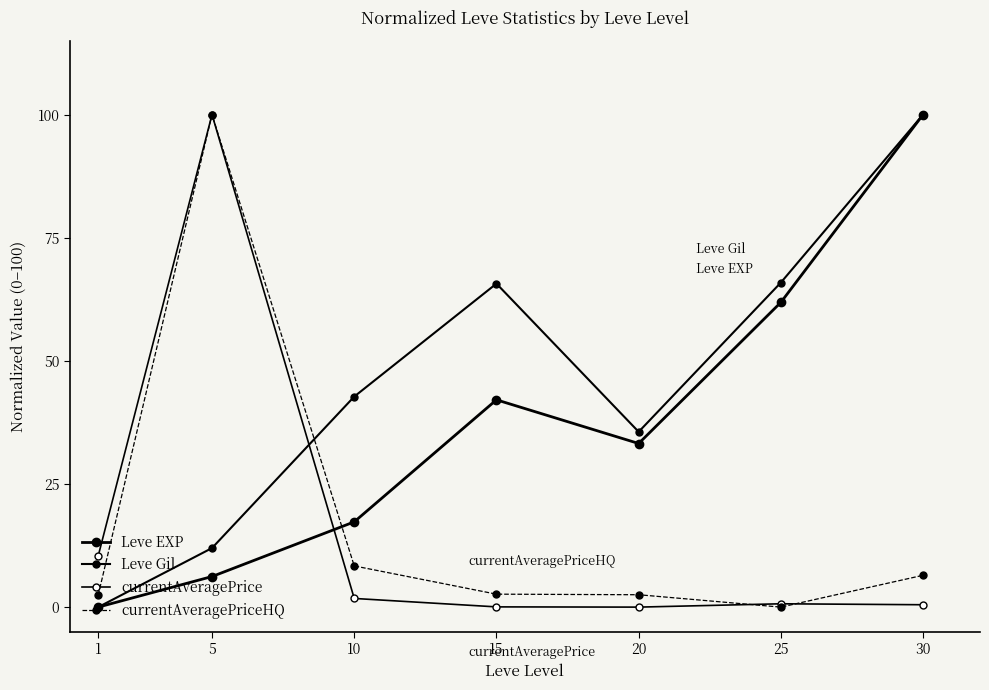

True or false: currentAveragePrice and Leve Gil intersect in this chart.

True